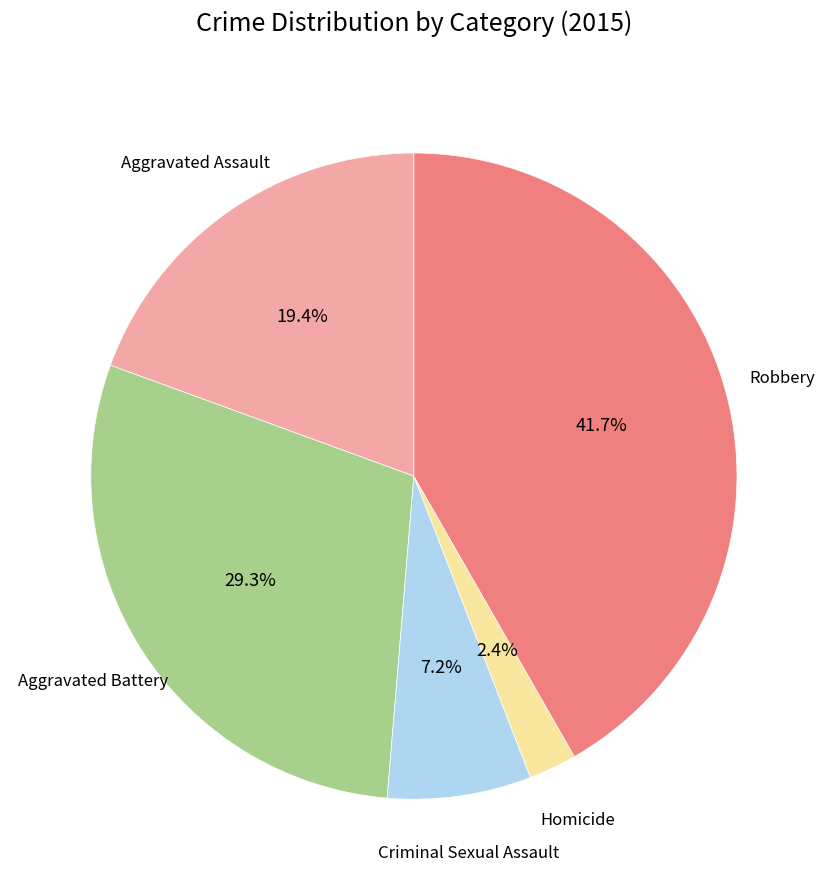

Is there any slice that represents more than half of the pie?

No